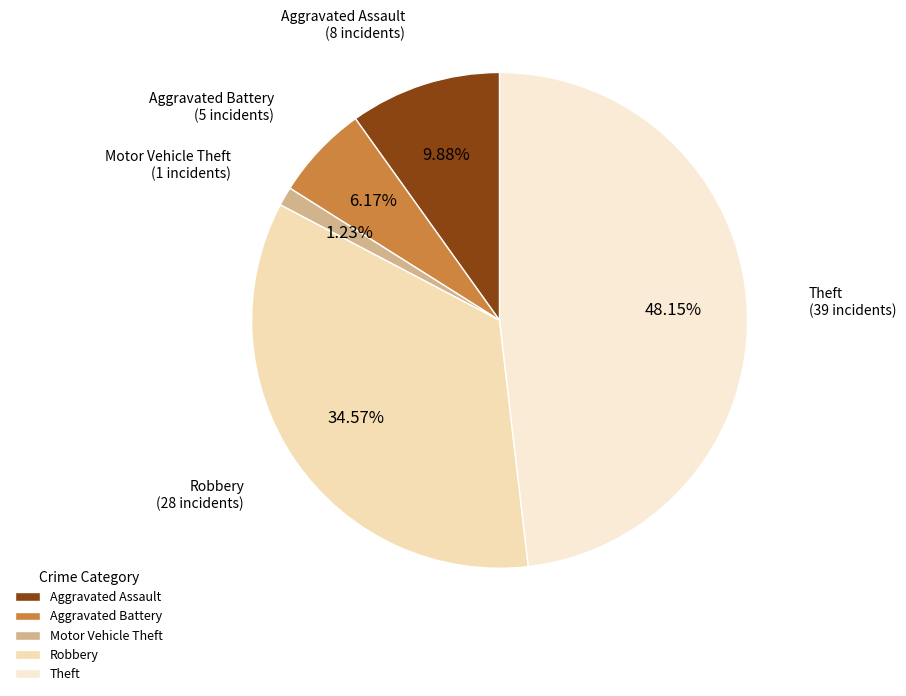

Does Motor Vehicle Theft account for over 50% of the chart?

No